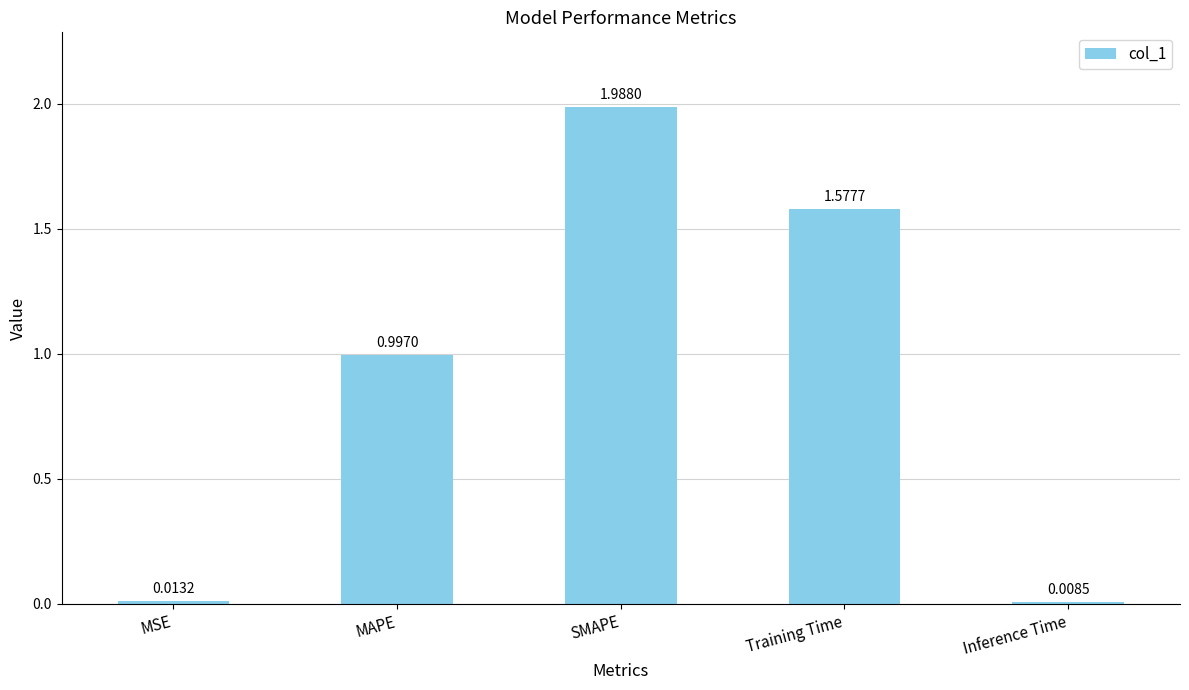

Rank the categories by value from highest to lowest.

SMAPE, Training Time, MAPE, MSE, Inference Time